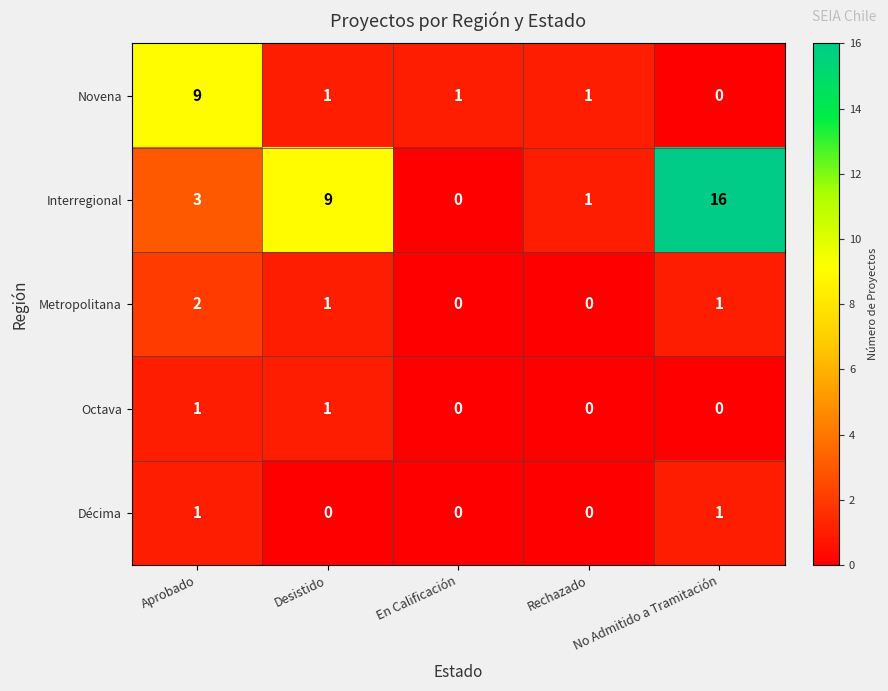

How many data points does each series have?

5